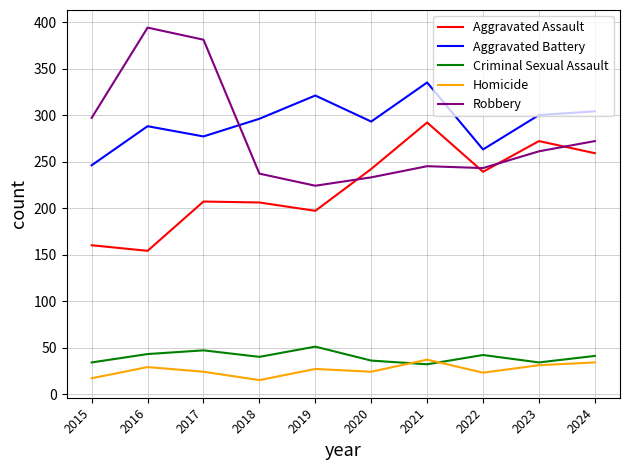

True or false: Homicide and Aggravated Assault cross at least once.

False